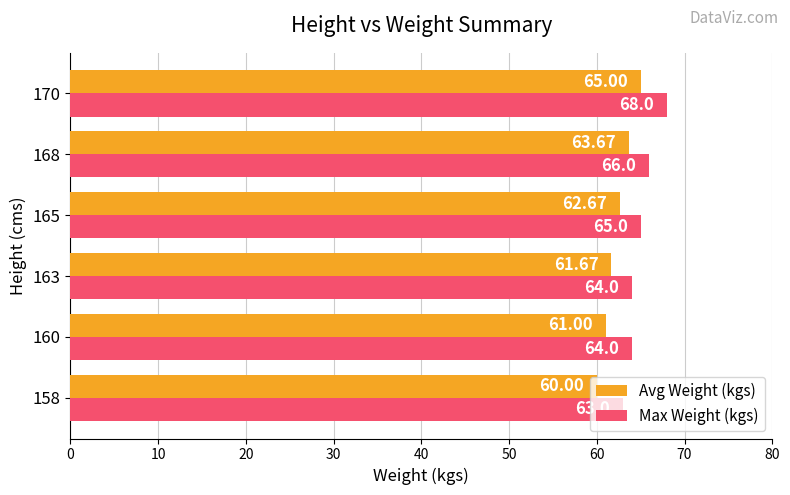

List the series in order of their overall mean, highest first.

Max Weight (kgs), Avg Weight (kgs)